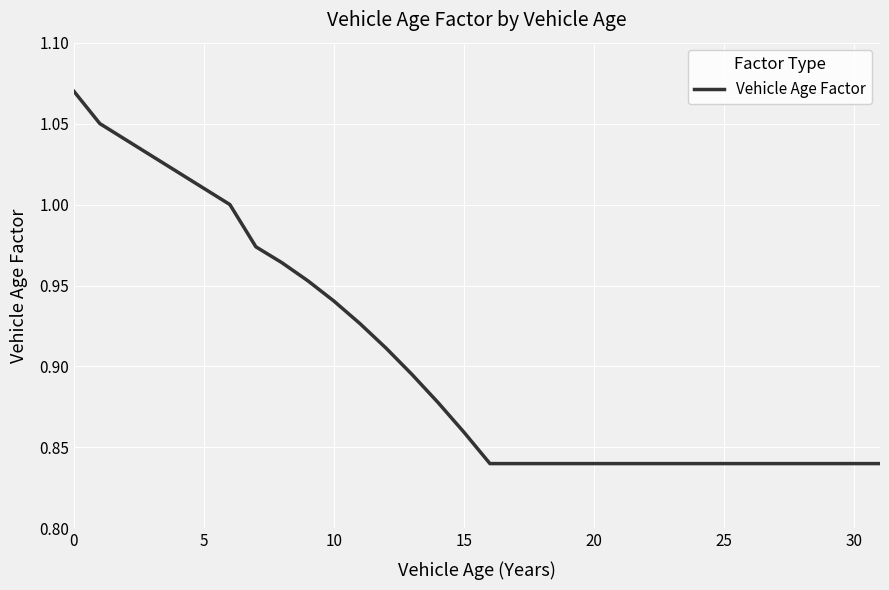

Does the chart display data point markers on the line(s)?

No